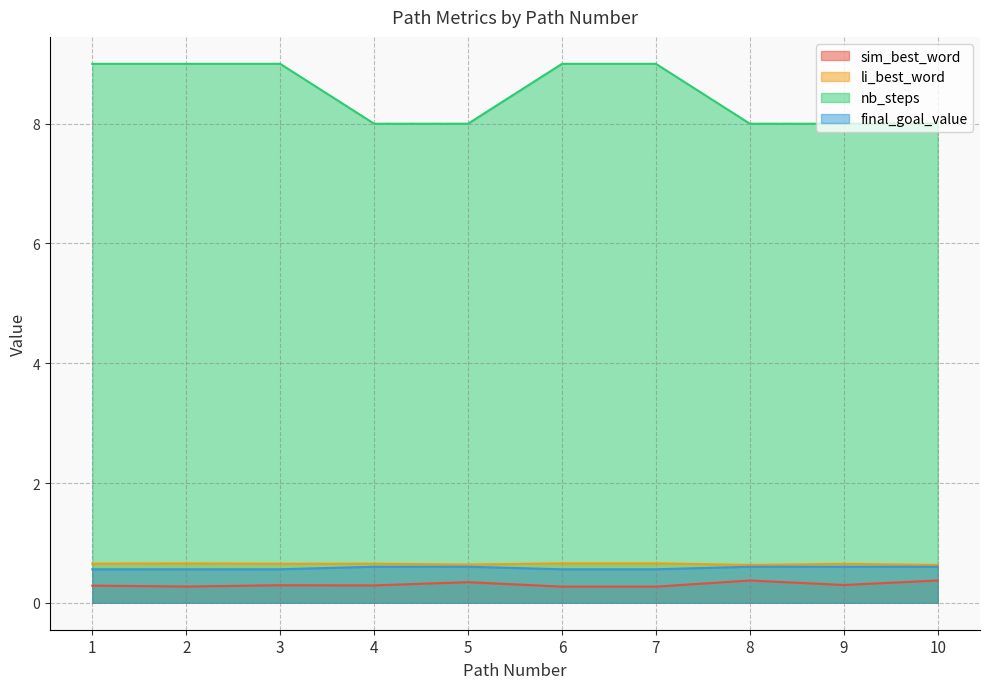

Does the chart display data point markers on the line(s)?

No